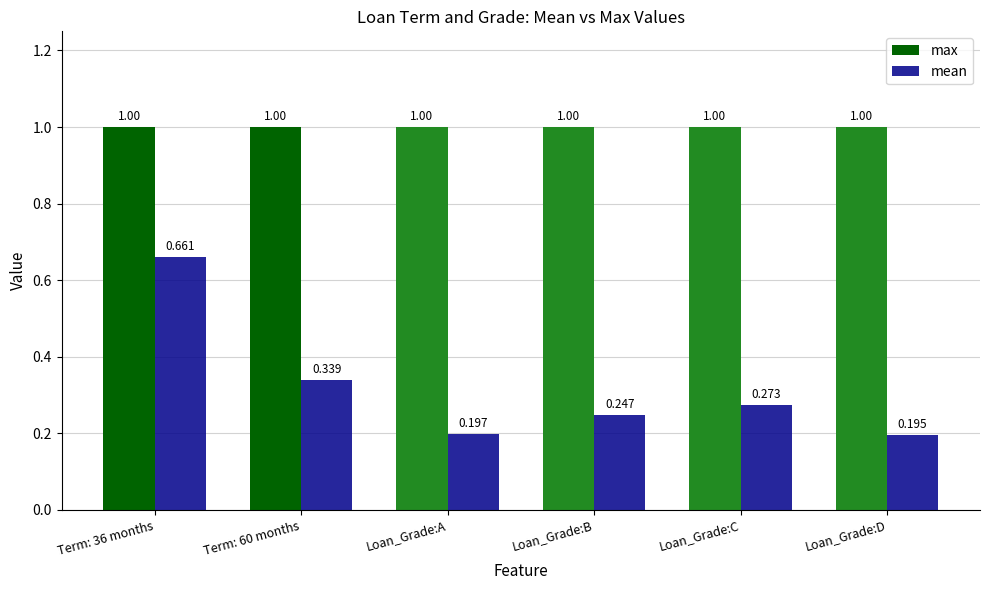

Rank the series by their average value, from highest to lowest.

max, mean